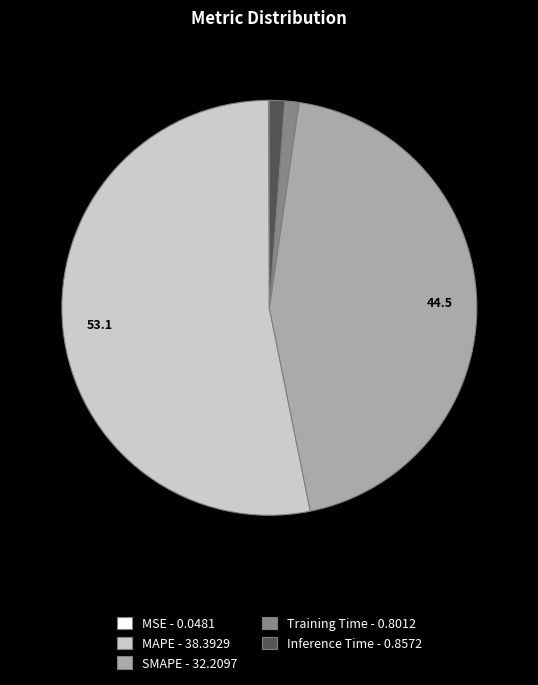

What is the majority slice?

MAPE